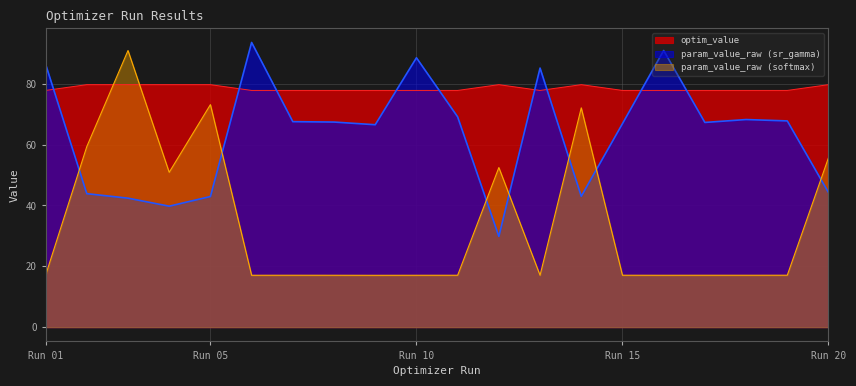

What is the lowest value of the optim_value series?

77.8